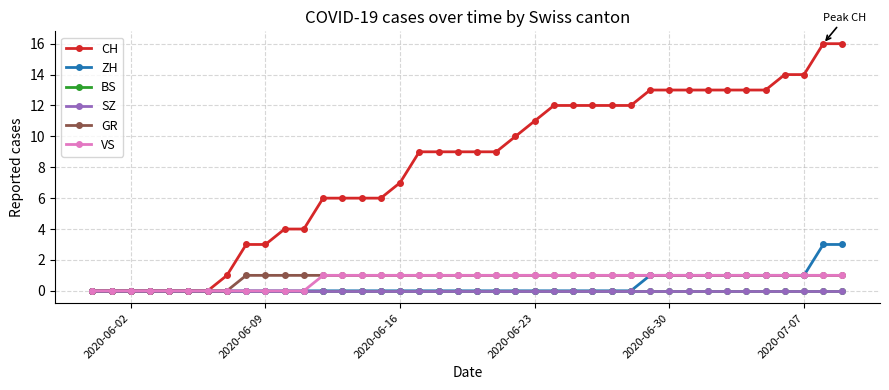

Is this an area chart (filled region under the line)?

No